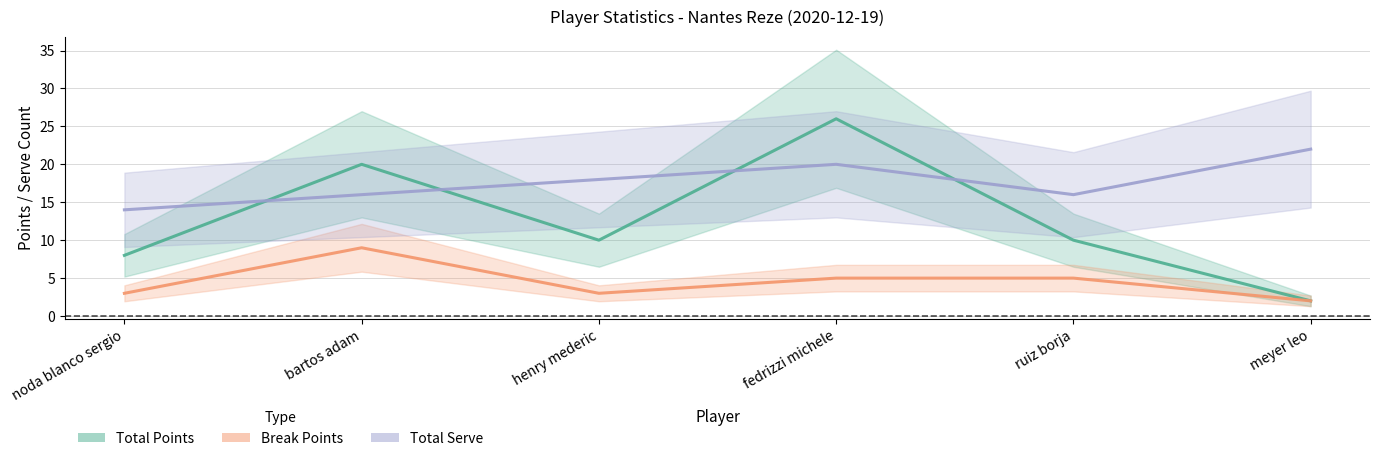

Reading left to right, extract all data points from this chart.

Total Points: 8	20	10	26	10	2
Break Points: 3	9	3	5	5	2
Total Serve: 14	16	18	20	16	22